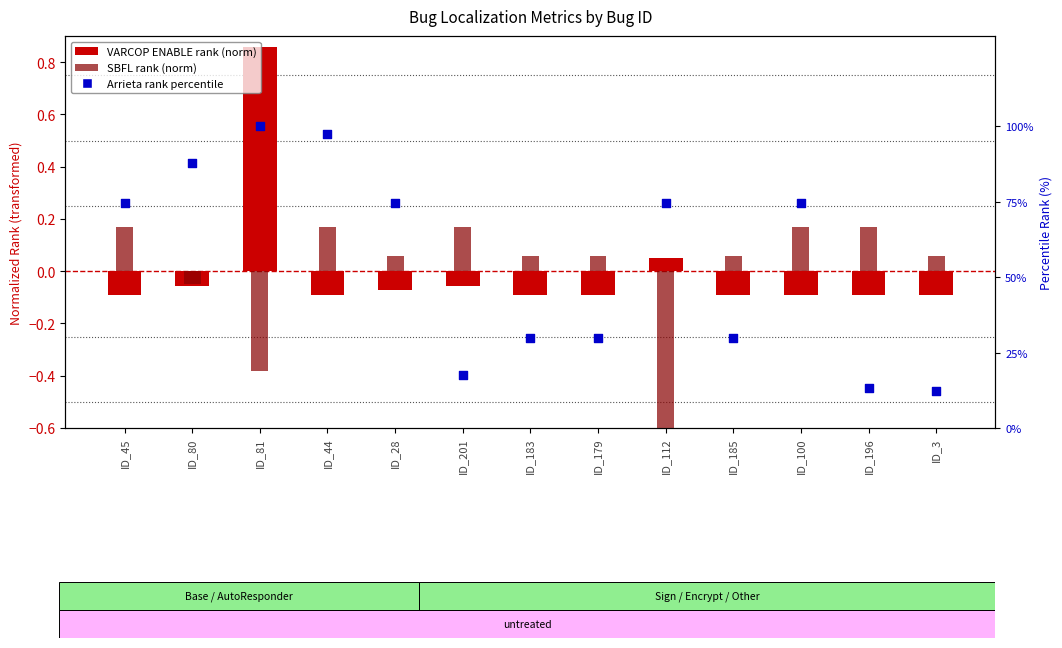

Which series reaches the minimum Y coordinate?

SBFL rank (norm)